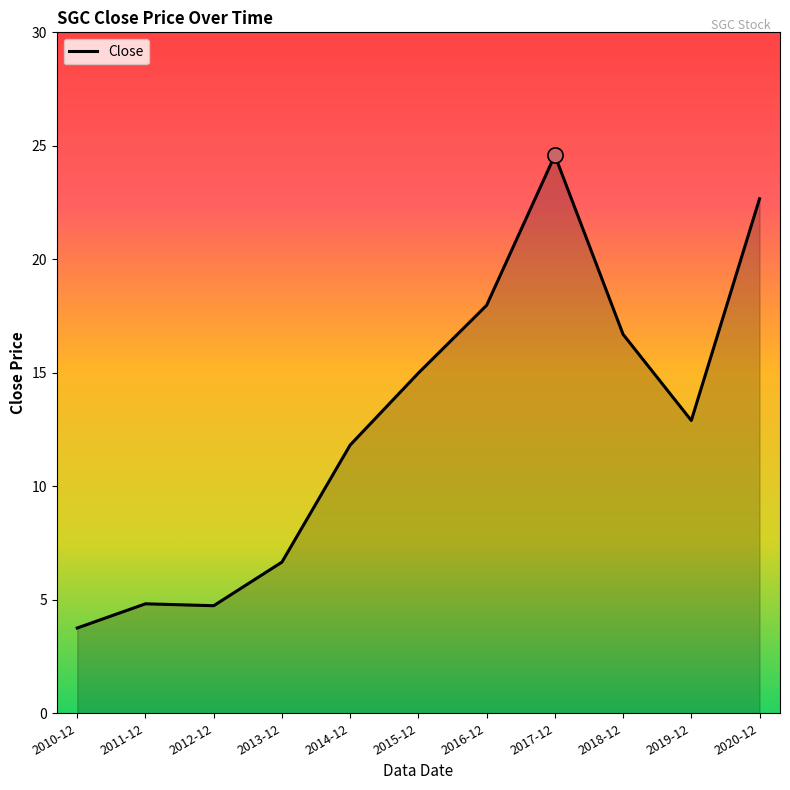

What is the change in value from 2016-12 to 2020-12?

+4.7